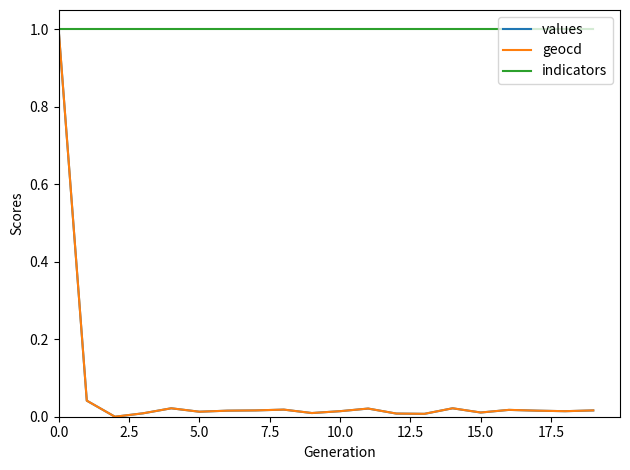

How many lines are shown in the chart?

3